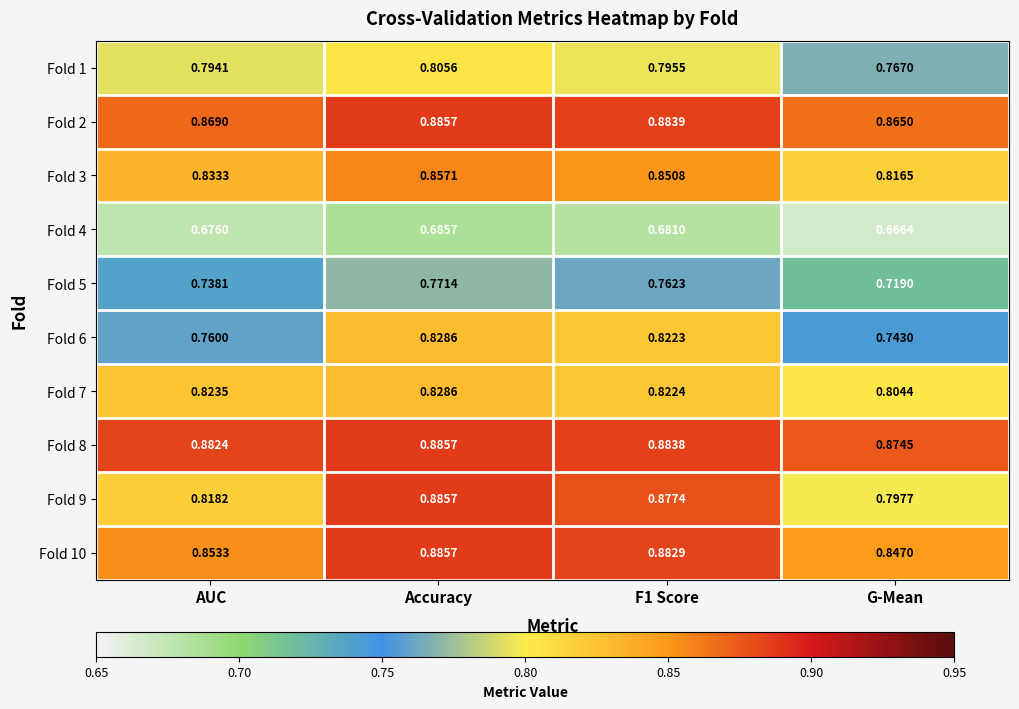

At which label is Fold 9 closest to 0?

G-Mean